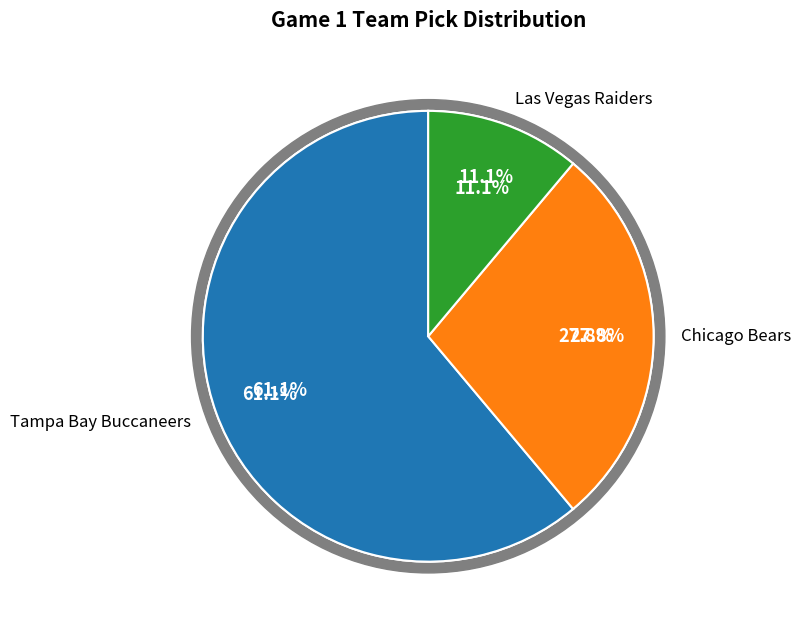

What is the largest slice in the pie chart?

Tampa Bay Buccaneers